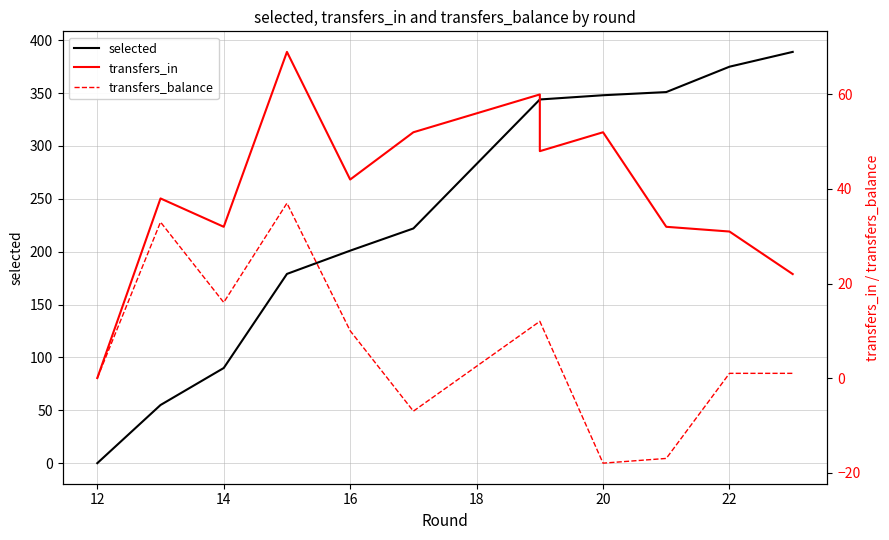

True or false: transfers_in and transfers_balance intersect in this chart.

False